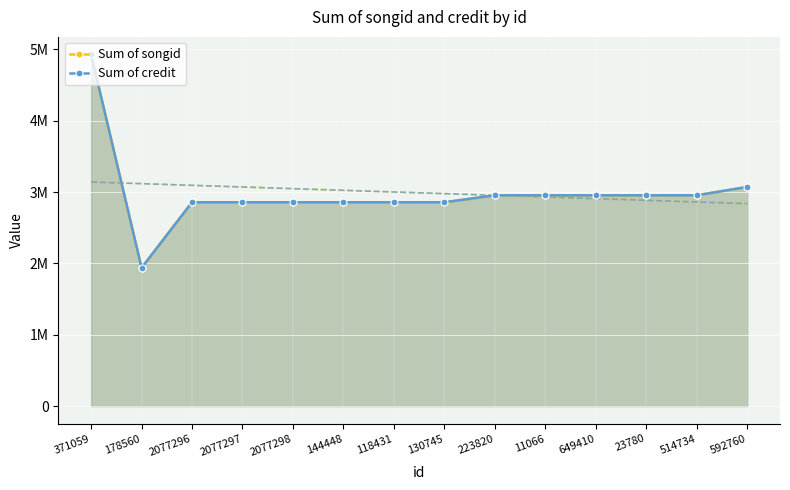

Reading left to right, transcribe all the data shown in this chart.

Sum of songid: 4929174	1938517	2857604	2857604	2857604	2857604	2857604	2857604	2955114	2955114	2955114	2955114	2955114	3072460
Sum of credit: 4929174	1938517	2857604	2857604	2857604	2857604	2857604	2857604	2955114	2955114	2955114	2955114	2955114	3072460